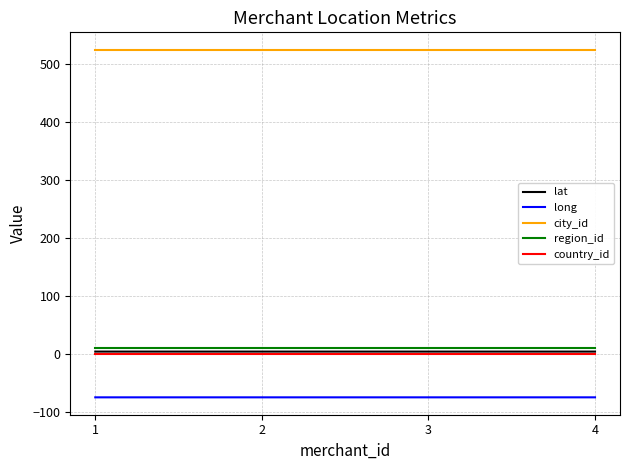

Is the value of long at 3 greater than the value of city_id at 1?

No